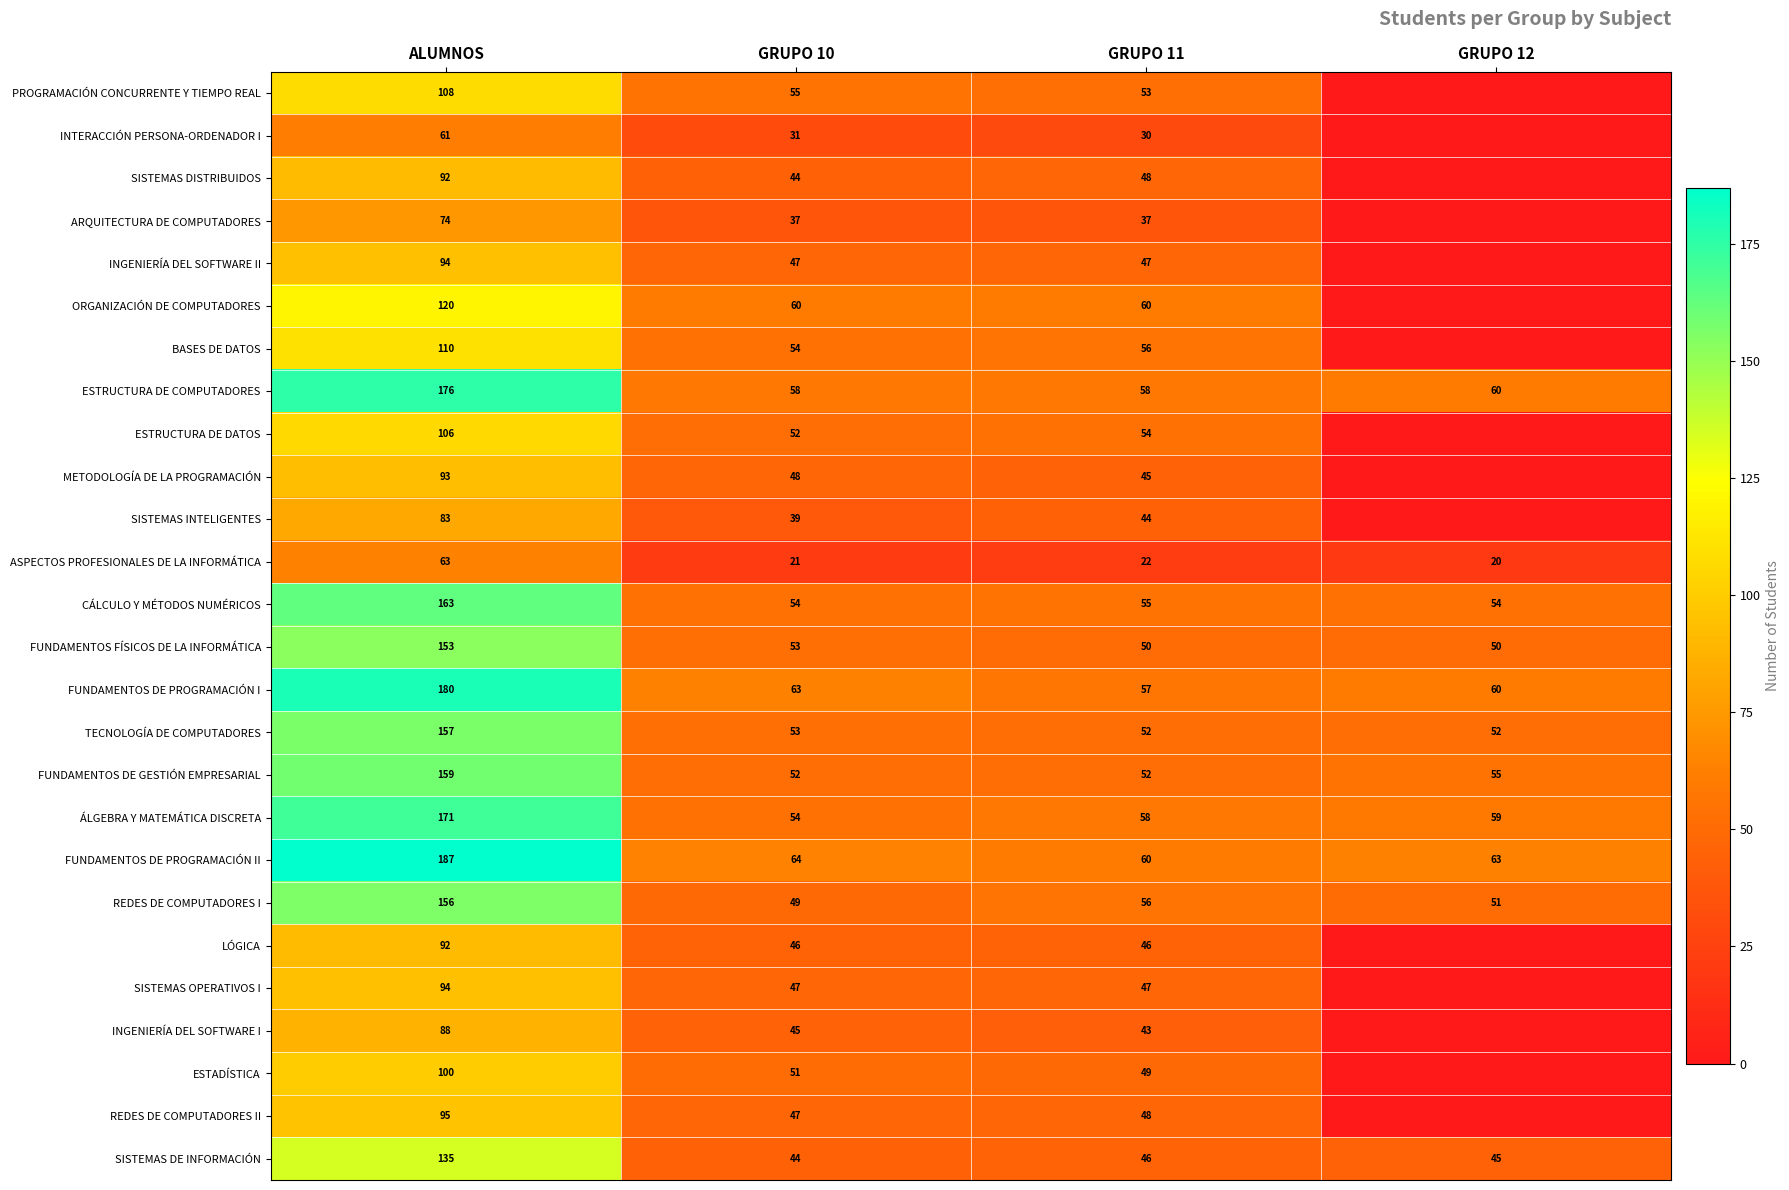

How many values in the FUNDAMENTOS DE PROGRAMACIÓN II series are below 64?

2